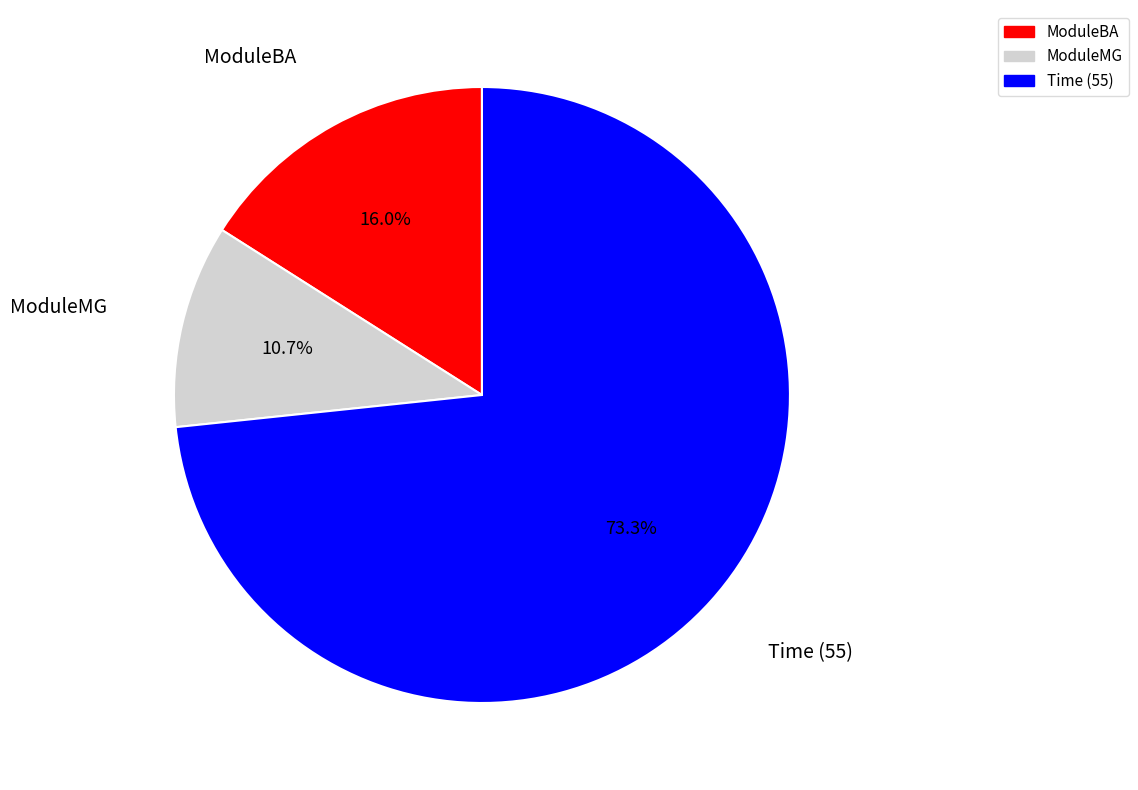

Does any single category account for the majority?

Yes